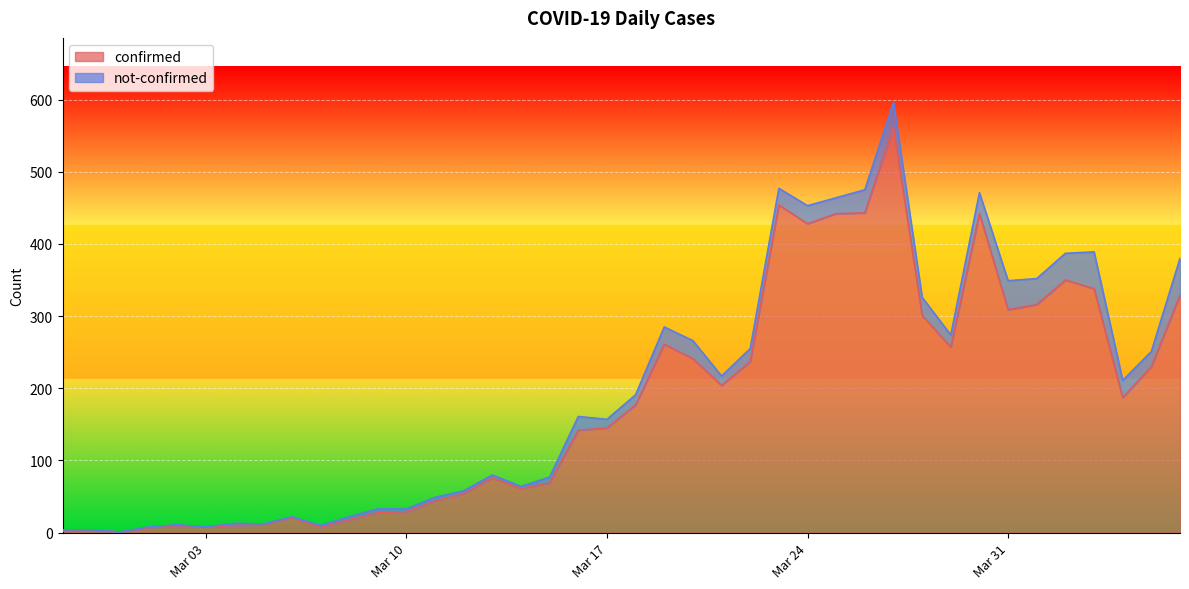

Which label corresponds to the largest value in the chart?

2020-03-27